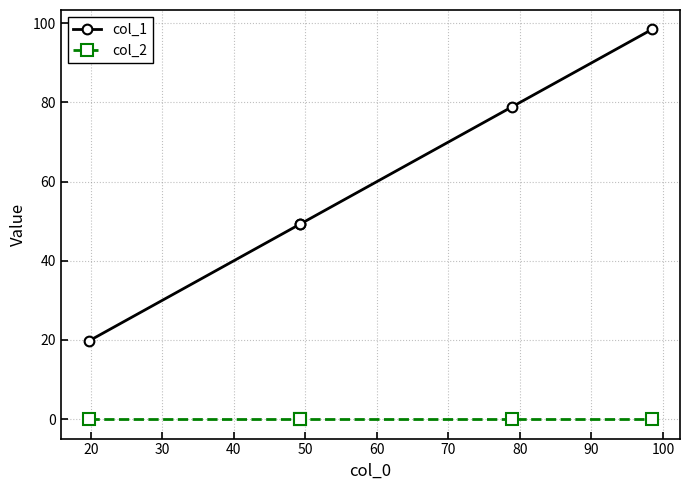

Which series has the largest total across all categories?

col_1